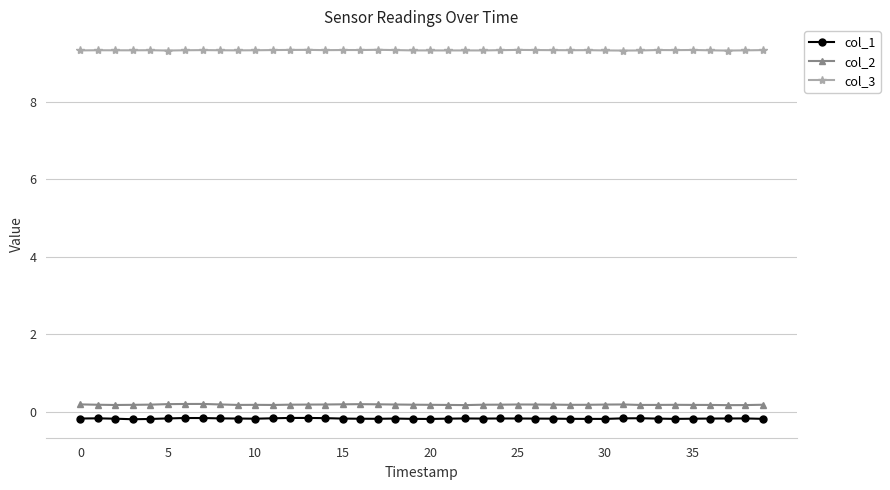

How many col_2 values are between 0 and 1?

40